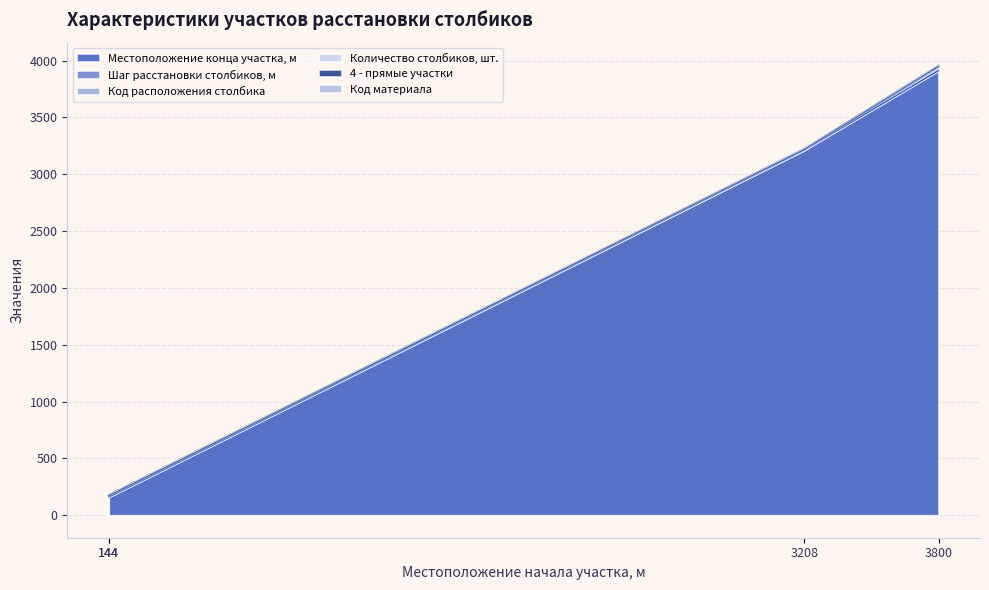

True or false: Местоположение конца участка, м and Код материала cross at least once.

False